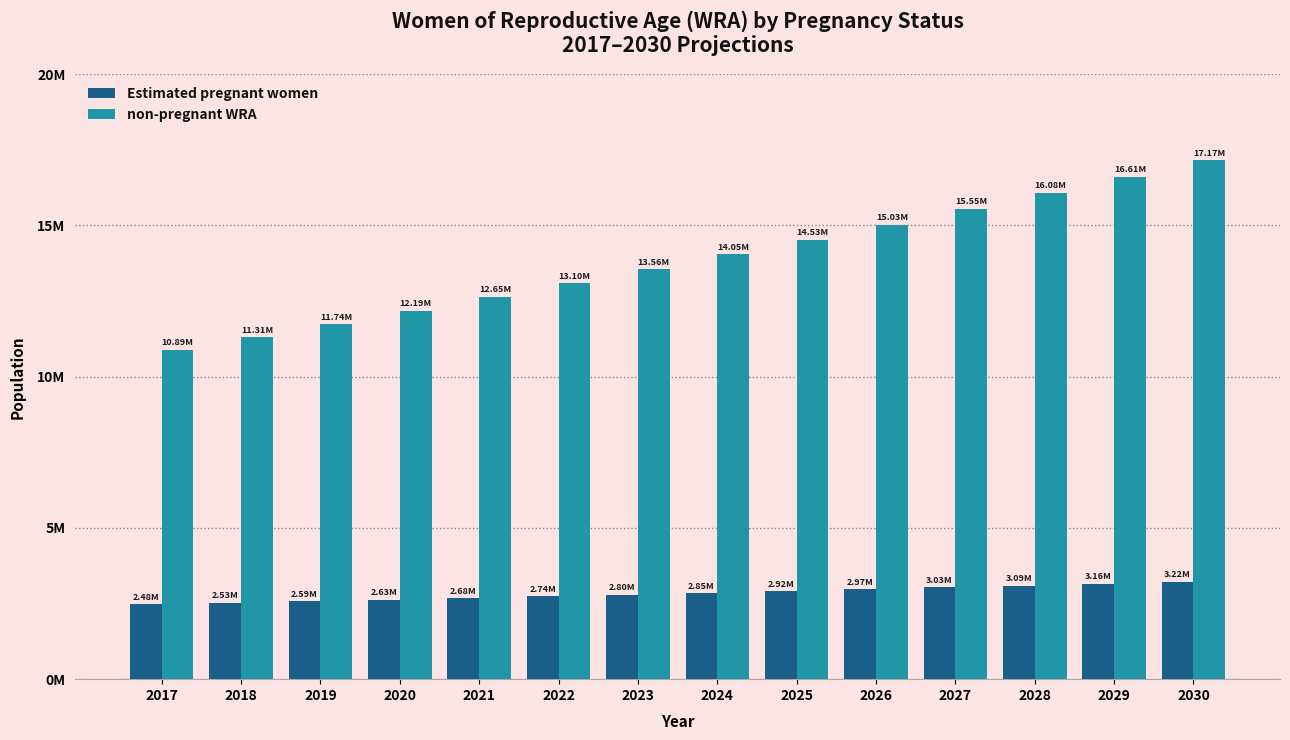

Reading left to right, what are all the values shown in this chart?

Estimated pregnant women: 2017=2480858.6	2018=2527889.1	2019=2586677.2	2020=2633707.7	2021=2680738.2	2022=2739526.3	2023=2798314.4	2024=2845344.9	2025=2915890.7	2026=2974678.8	2027=3033466.9	2028=3092255.0	2029=3162800.8	2030=3221588.9
non-pregnant WRA: 2017=10889222.4	2018=11314876.9	2019=11742062.8	2020=12188008.3	2021=12645913.8	2022=13098634.7	2023=13560643.6	2024=14048879.1	2025=14530354.3	2026=15032265.2	2027=15550202.1	2028=16082325.0	2029=16613455.2	2030=17165139.1